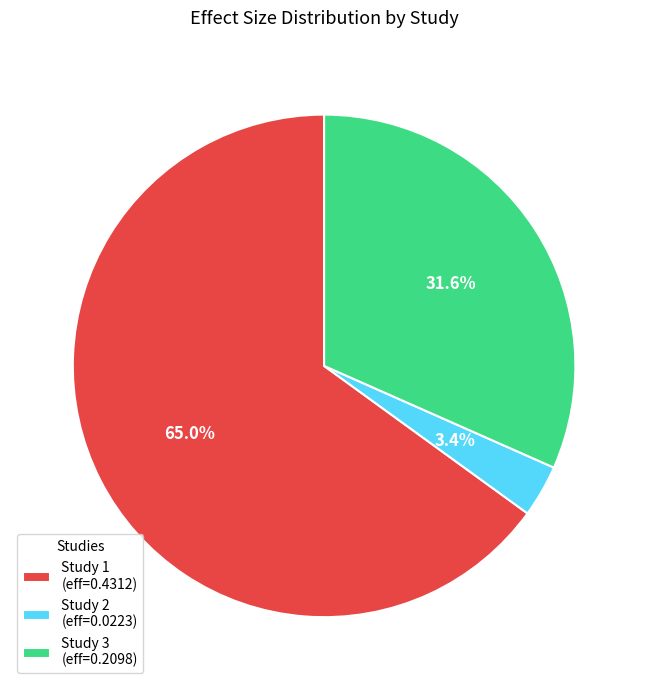

Which category has the biggest portion of the pie?

Study 1 (eff=0.4312)